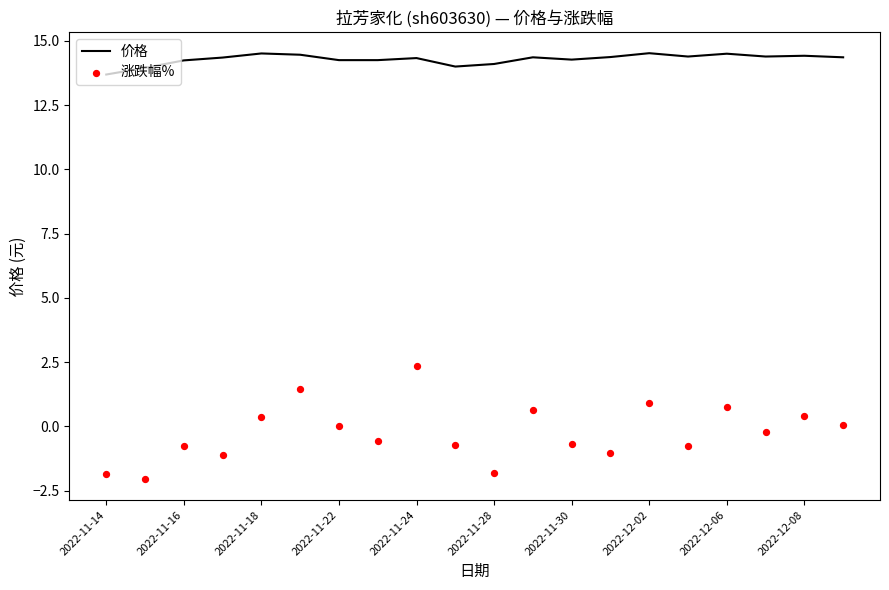

What is the highest value of the 价格 series?

14.5